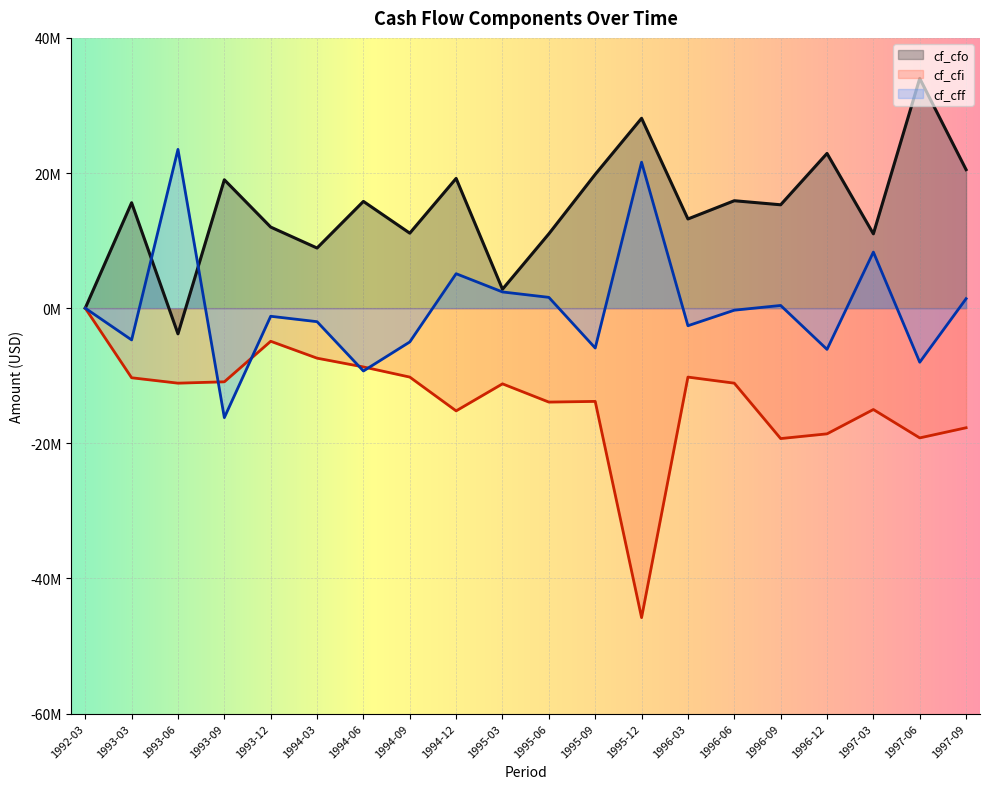

What is the smallest value displayed?

-45800000